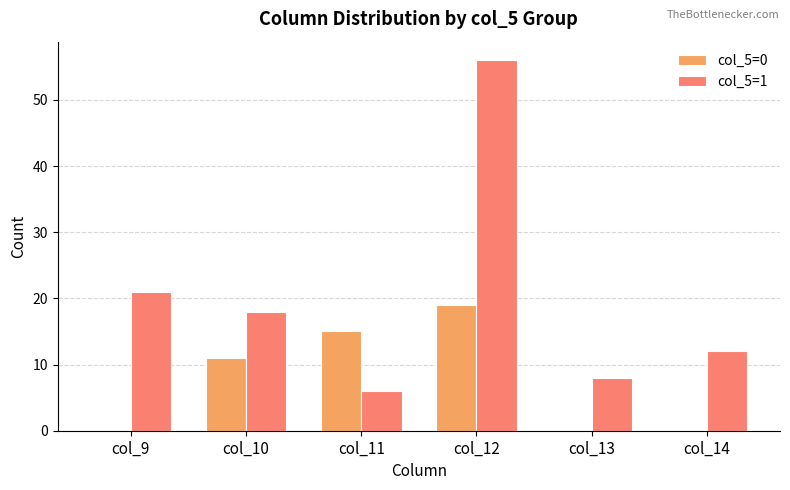

At which label is col_5=1 closest to 31?

col_9